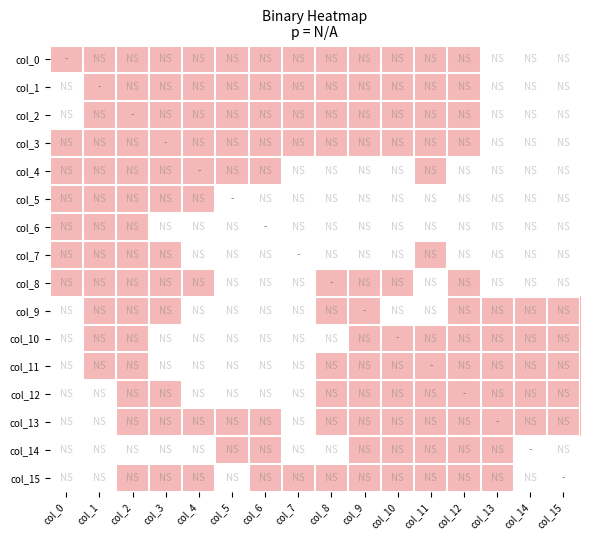

Reading left to right, list all the values displayed in this chart.

col_0: col_0=1	col_1=1	col_2=1	col_3=1	col_4=1	col_5=1	col_6=1	col_7=1	col_8=1	col_9=1	col_10=1	col_11=1	col_12=1	col_13=0	col_14=0	col_15=0
col_1: col_0=0	col_1=1	col_2=1	col_3=1	col_4=1	col_5=1	col_6=1	col_7=1	col_8=1	col_9=1	col_10=1	col_11=1	col_12=1	col_13=0	col_14=0	col_15=0
col_2: col_0=0	col_1=1	col_2=1	col_3=1	col_4=1	col_5=1	col_6=1	col_7=1	col_8=1	col_9=1	col_10=1	col_11=1	col_12=1	col_13=0	col_14=0	col_15=0
col_3: col_0=1	col_1=1	col_2=1	col_3=1	col_4=1	col_5=1	col_6=1	col_7=1	col_8=1	col_9=1	col_10=1	col_11=1	col_12=1	col_13=0	col_14=0	col_15=0
col_4: col_0=1	col_1=1	col_2=1	col_3=1	col_4=1	col_5=1	col_6=1	col_7=0	col_8=0	col_9=0	col_10=0	col_11=1	col_12=0	col_13=0	col_14=0	col_15=0
col_5: col_0=1	col_1=1	col_2=1	col_3=1	col_4=1	col_5=0	col_6=0	col_7=0	col_8=0	col_9=0	col_10=0	col_11=0	col_12=0	col_13=0	col_14=0	col_15=0
col_6: col_0=1	col_1=1	col_2=1	col_3=0	col_4=0	col_5=0	col_6=0	col_7=0	col_8=0	col_9=0	col_10=0	col_11=0	col_12=0	col_13=0	col_14=0	col_15=0
col_7: col_0=1	col_1=1	col_2=1	col_3=1	col_4=0	col_5=0	col_6=0	col_7=0	col_8=0	col_9=0	col_10=0	col_11=1	col_12=0	col_13=0	col_14=0	col_15=0
col_8: col_0=1	col_1=1	col_2=1	col_3=1	col_4=1	col_5=0	col_6=0	col_7=0	col_8=1	col_9=1	col_10=1	col_11=0	col_12=1	col_13=0	col_14=0	col_15=0
col_9: col_0=0	col_1=1	col_2=1	col_3=1	col_4=0	col_5=0	col_6=0	col_7=0	col_8=1	col_9=1	col_10=0	col_11=0	col_12=1	col_13=1	col_14=1	col_15=1
col_10: col_0=0	col_1=1	col_2=1	col_3=0	col_4=0	col_5=0	col_6=0	col_7=0	col_8=0	col_9=1	col_10=1	col_11=1	col_12=1	col_13=1	col_14=1	col_15=1
col_11: col_0=0	col_1=1	col_2=1	col_3=0	col_4=0	col_5=0	col_6=0	col_7=0	col_8=1	col_9=1	col_10=1	col_11=1	col_12=1	col_13=1	col_14=1	col_15=1
col_12: col_0=0	col_1=0	col_2=1	col_3=1	col_4=0	col_5=0	col_6=0	col_7=0	col_8=1	col_9=1	col_10=1	col_11=1	col_12=1	col_13=1	col_14=1	col_15=1
col_13: col_0=0	col_1=0	col_2=1	col_3=1	col_4=1	col_5=1	col_6=1	col_7=0	col_8=1	col_9=1	col_10=1	col_11=1	col_12=1	col_13=1	col_14=1	col_15=1
col_14: col_0=0	col_1=0	col_2=0	col_3=0	col_4=0	col_5=1	col_6=1	col_7=0	col_8=0	col_9=1	col_10=1	col_11=1	col_12=1	col_13=1	col_14=0	col_15=0
col_15: col_0=0	col_1=0	col_2=1	col_3=1	col_4=1	col_5=0	col_6=1	col_7=1	col_8=1	col_9=1	col_10=1	col_11=1	col_12=1	col_13=1	col_14=0	col_15=0